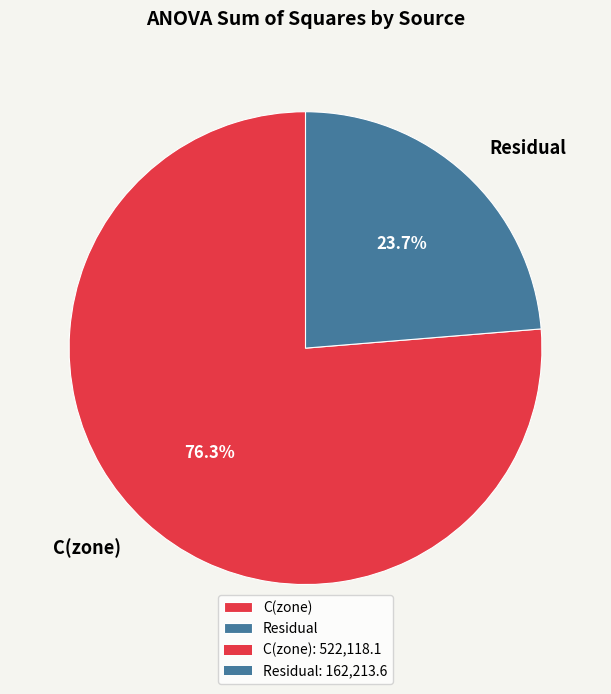

True or false: Residual accounts for 24% of the total.

True